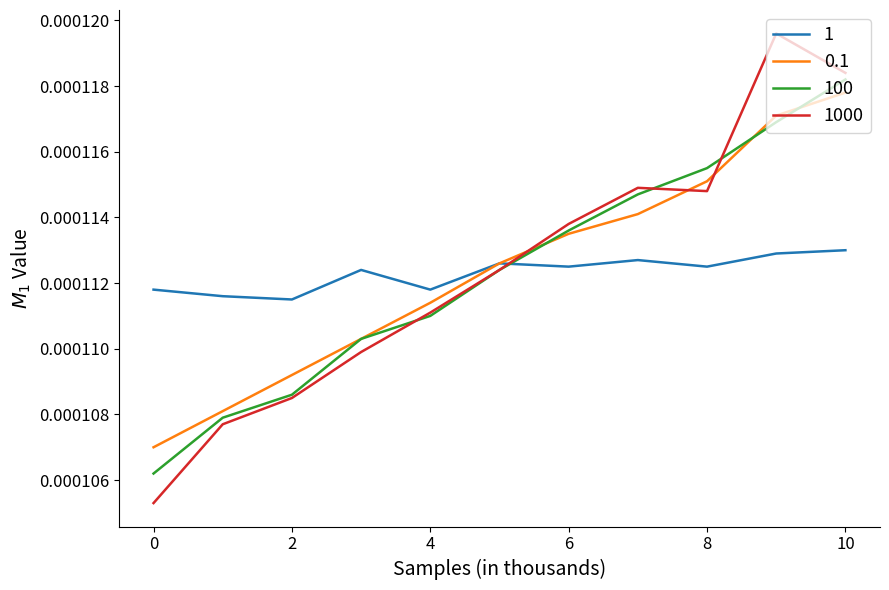

Which series has the largest range (max minus min)?

1000